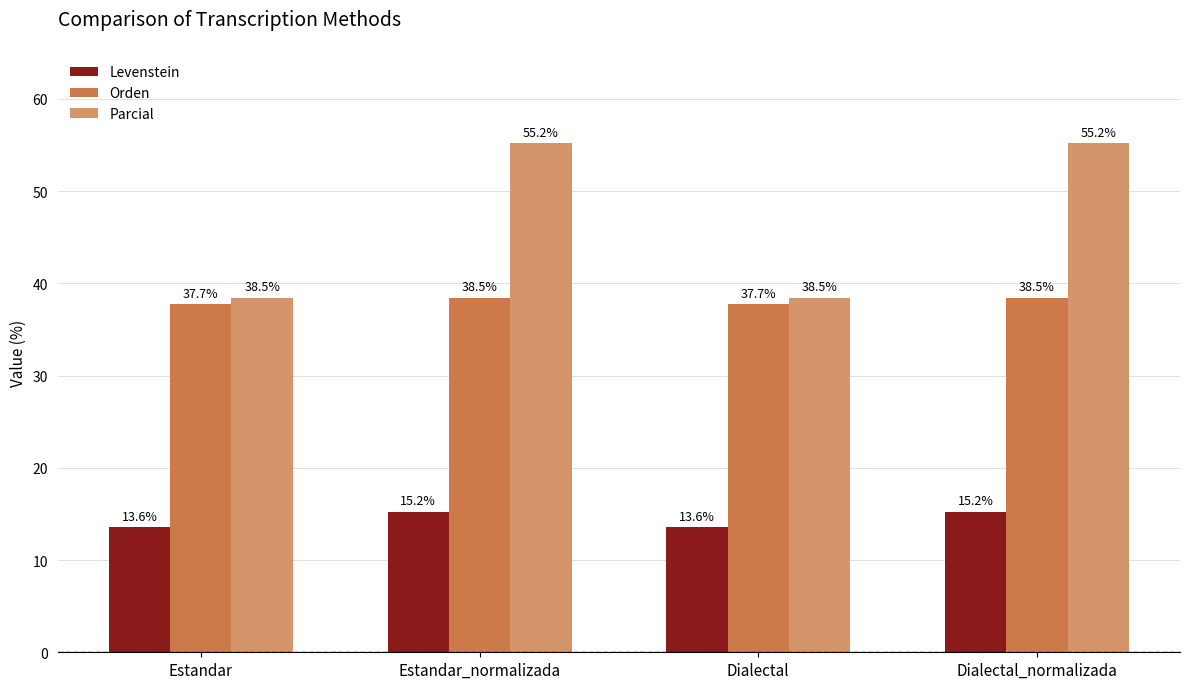

What is the difference between the highest and lowest values at Dialectal_normalizada?

40.0